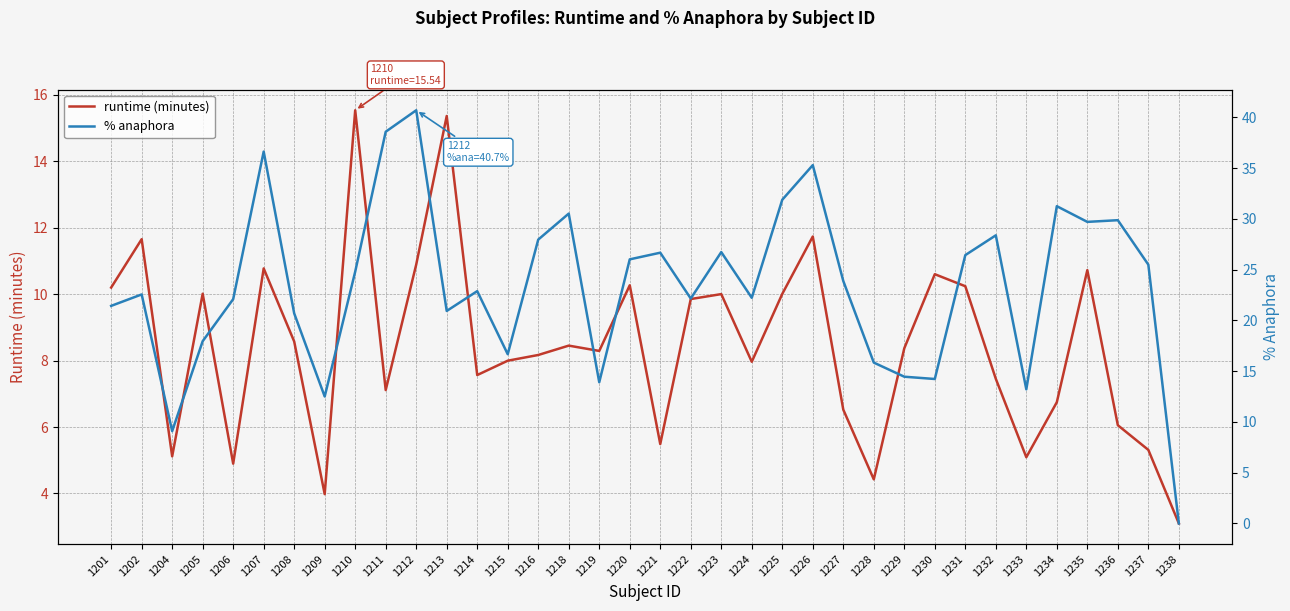

Where do runtime (minutes) and % anaphora first cross each other?

1237 and 1238